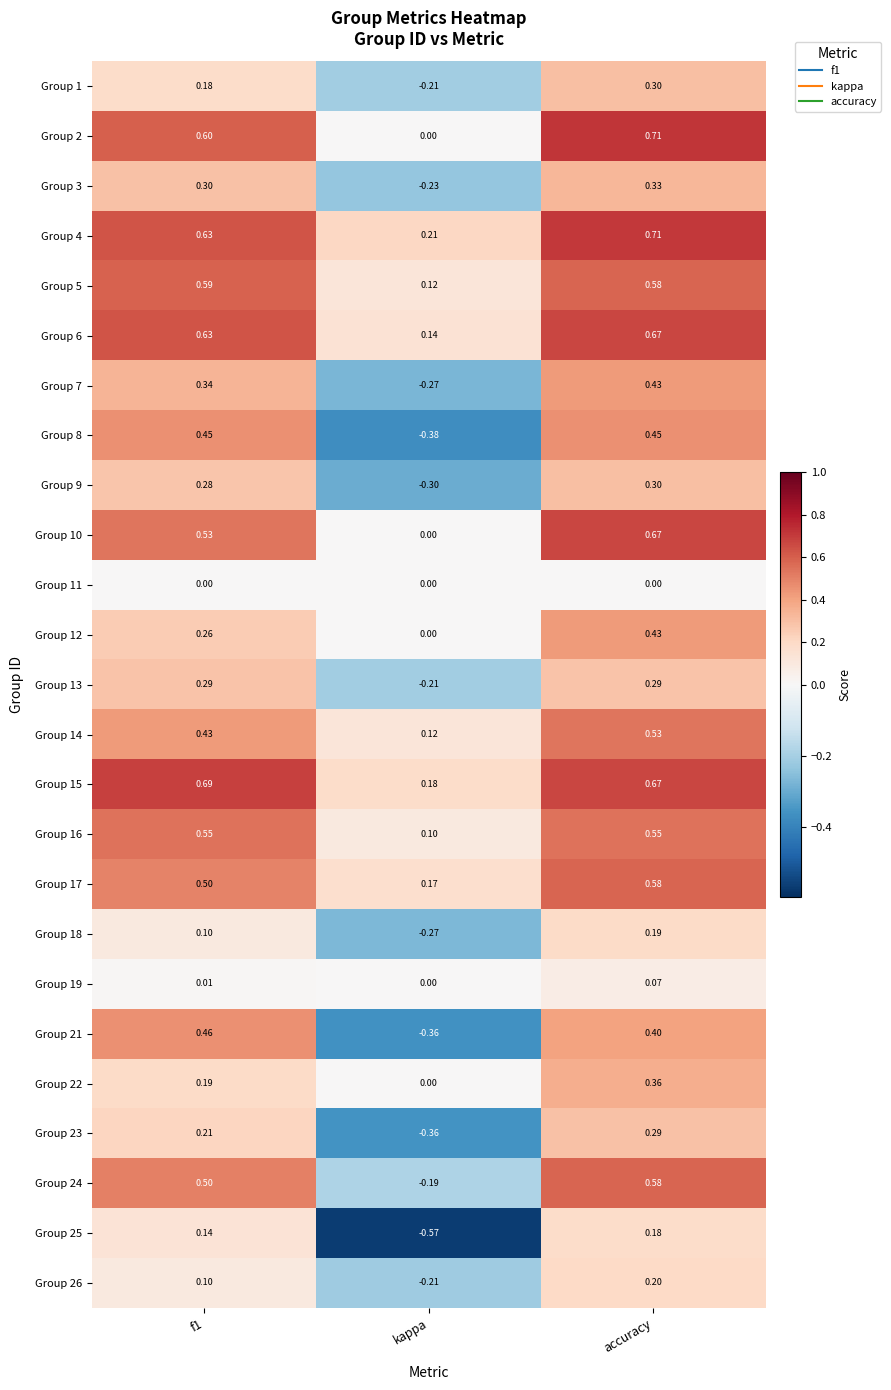

Which series changed the most between f1 and kappa?

Group 8